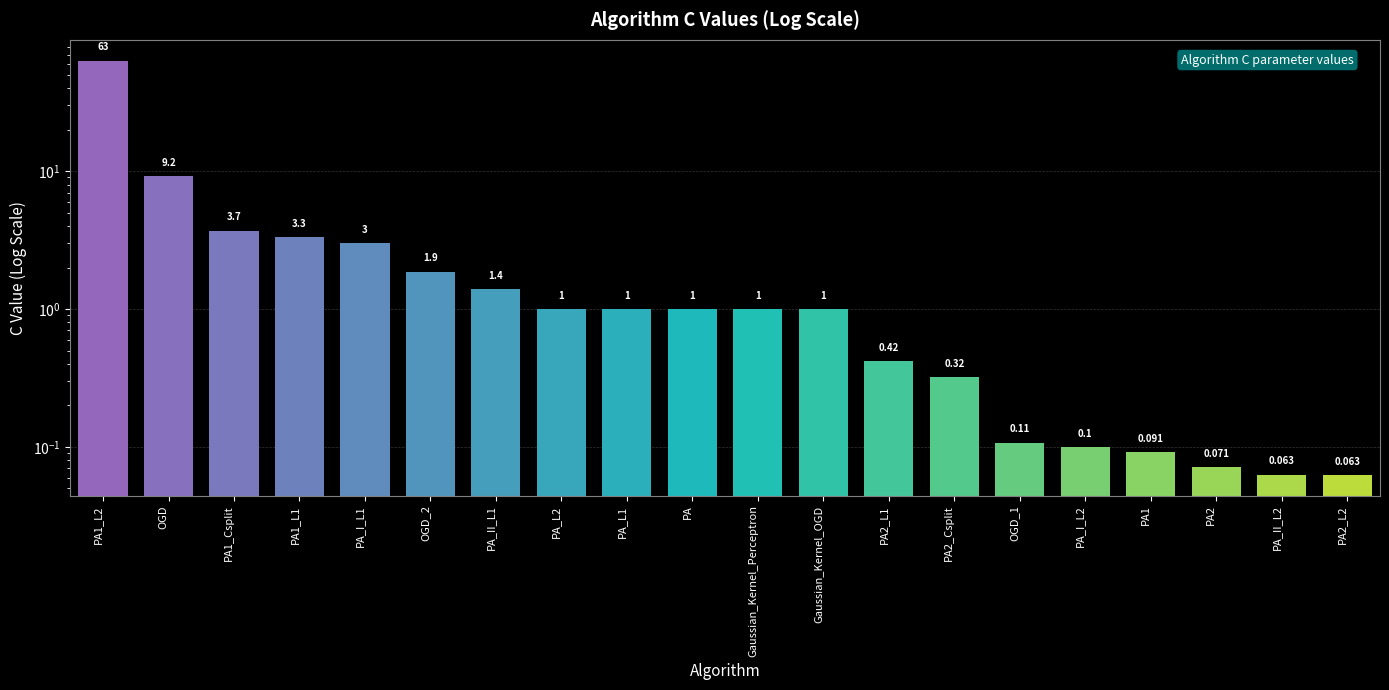

At which category does the chart reach its minimum across all series?

PA2_L2